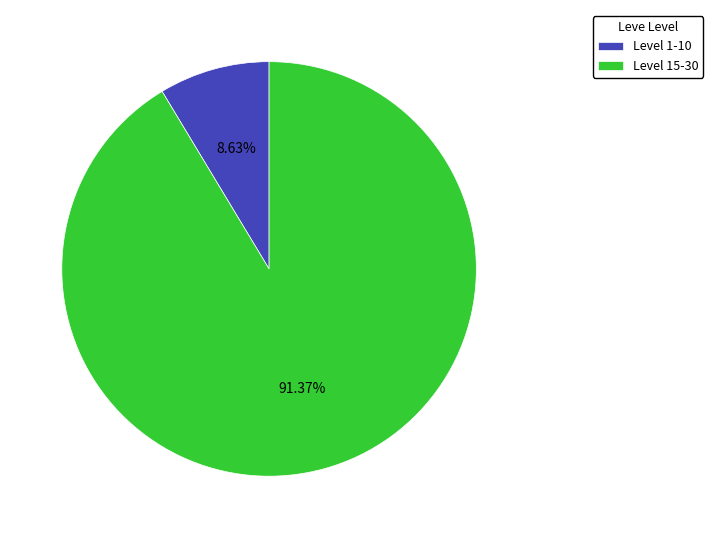

What is the ratio of the value at Level 15-30 to the value at Level 1-10?

10.6